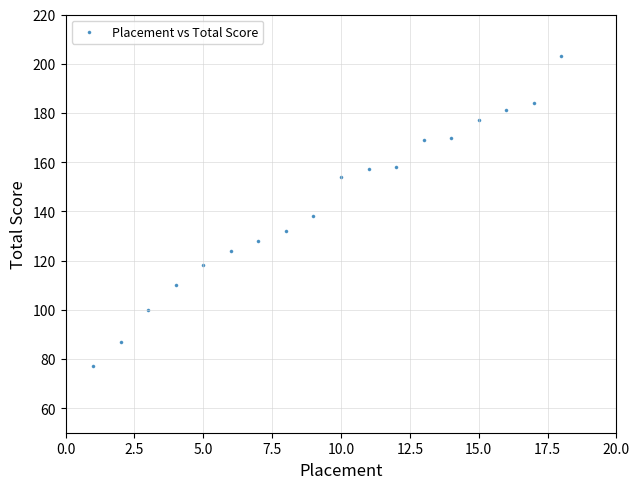

What is the range of Y values (max minus min)?

126